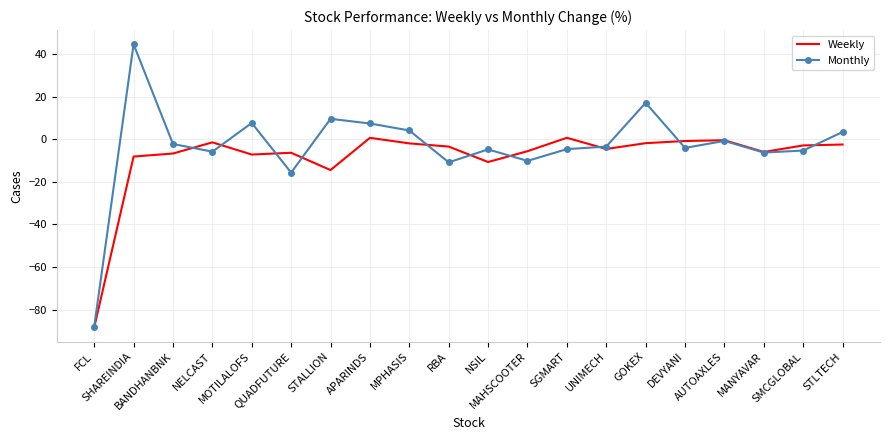

Is it true that Monthly equals -0.8 at AUTOAXLES?

True